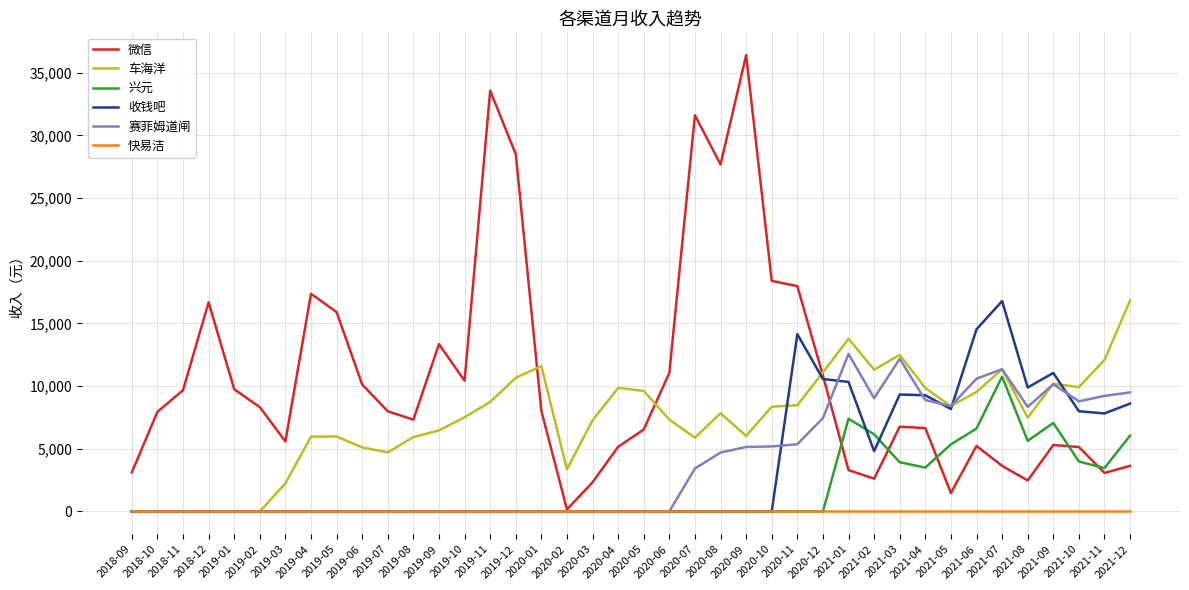

Which series has the largest total across all categories?

微信